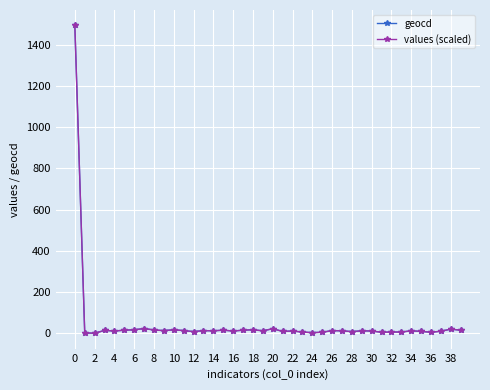

True or false: geocd has more than 0 points higher than both neighbors.

True